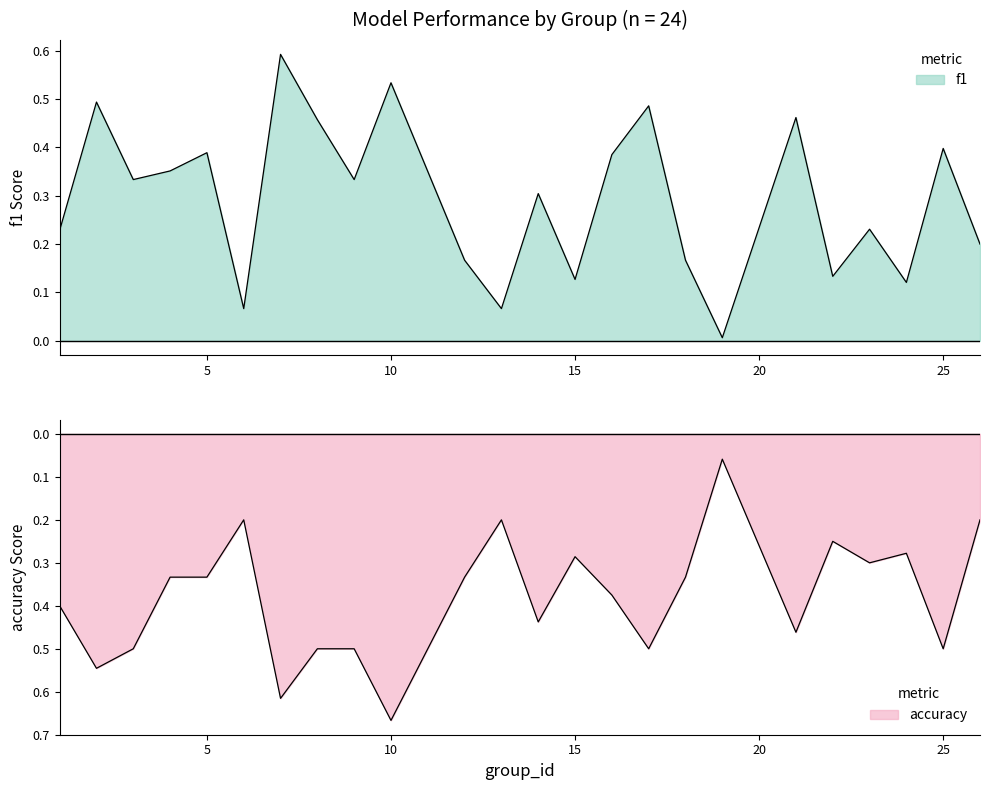

True or false: accuracy has more than 0 interior local peaks.

True